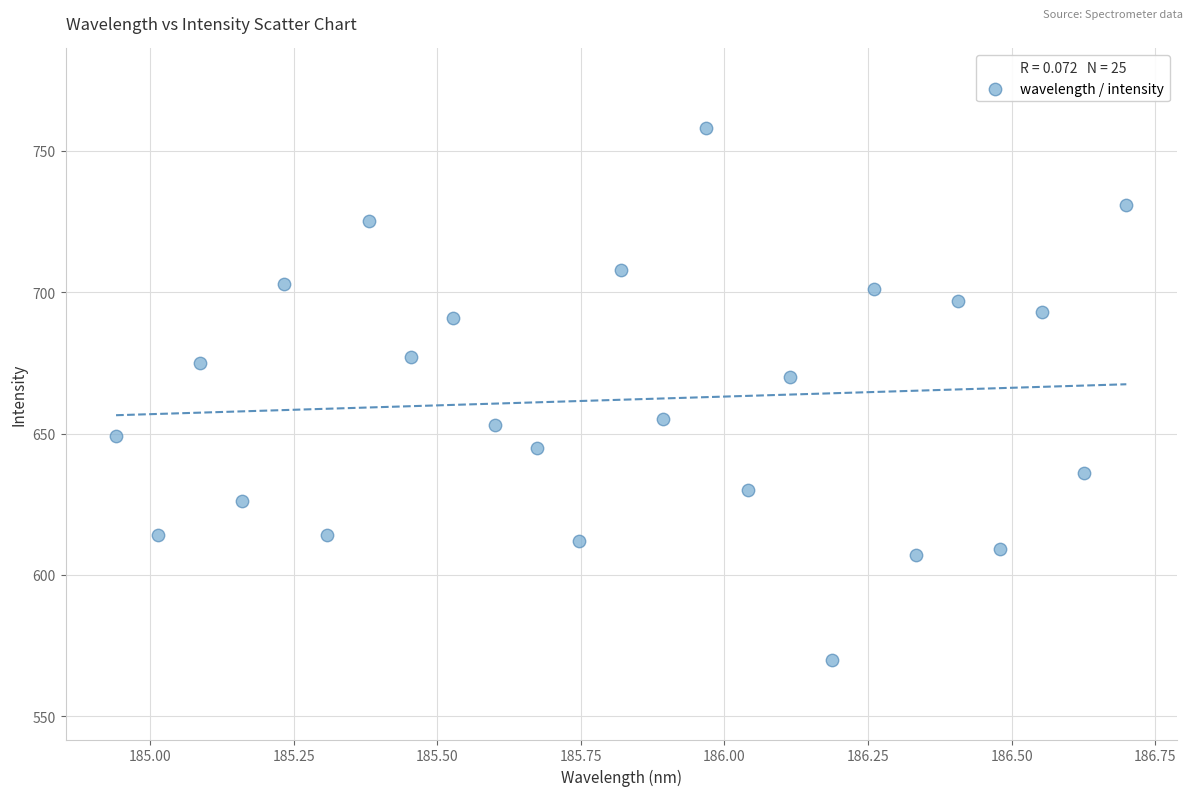

What is the range of Y values (max minus min)?

188